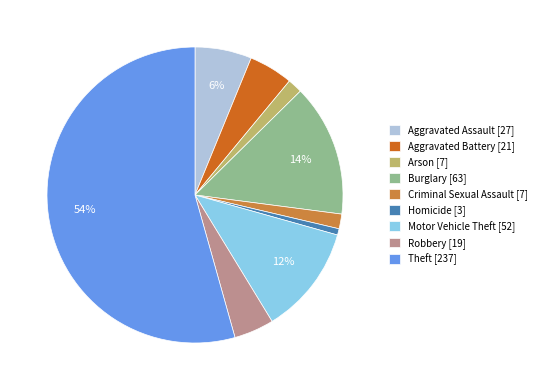

What percentage is the Aggravated Assault slice, to the nearest percent?

6%